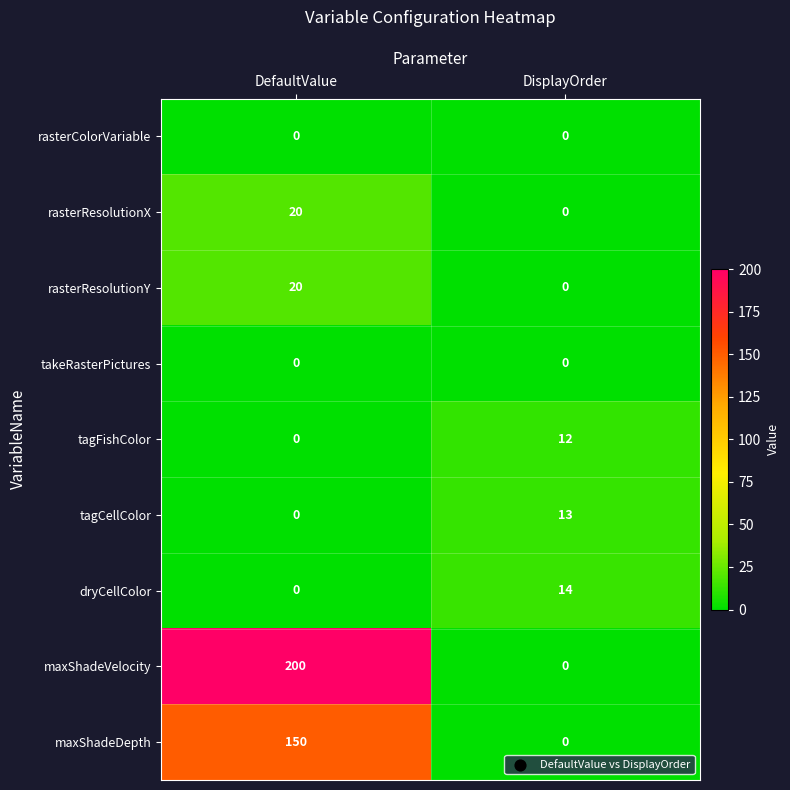

What is the average value of the maxShadeVelocity series?

100